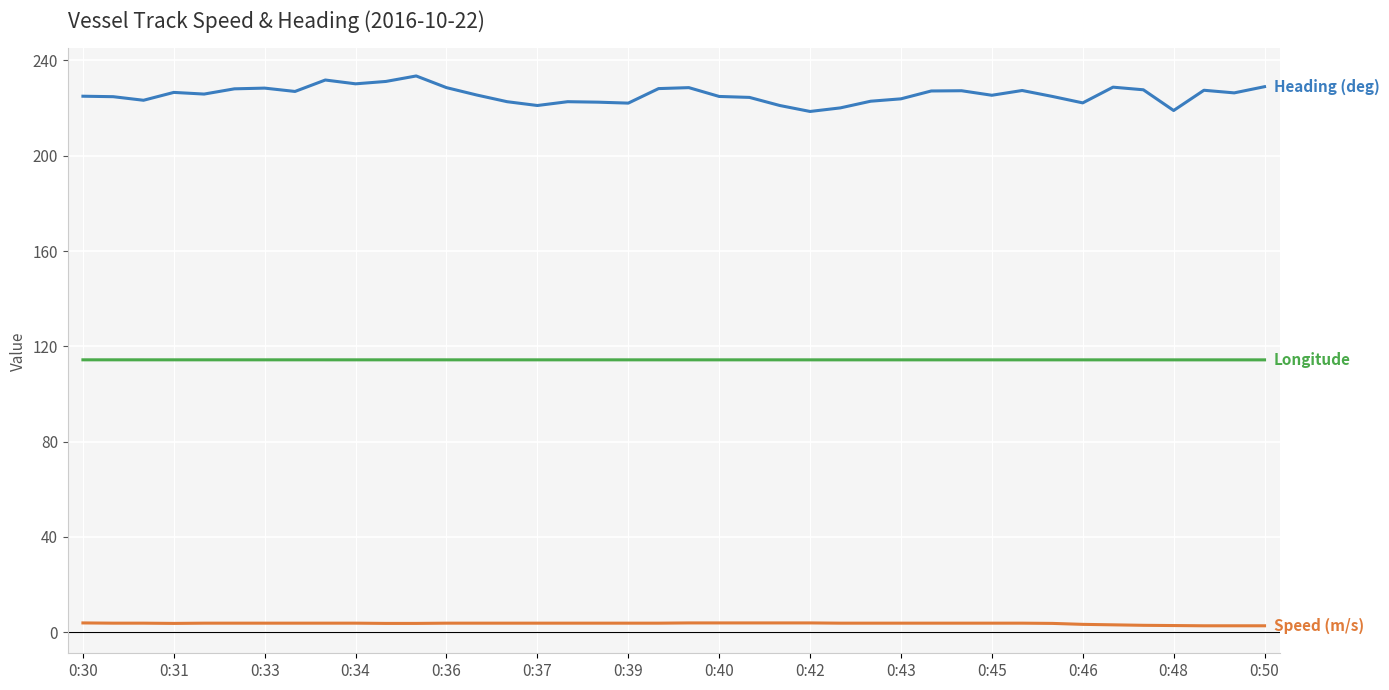

What is the greatest value displayed?

233.5